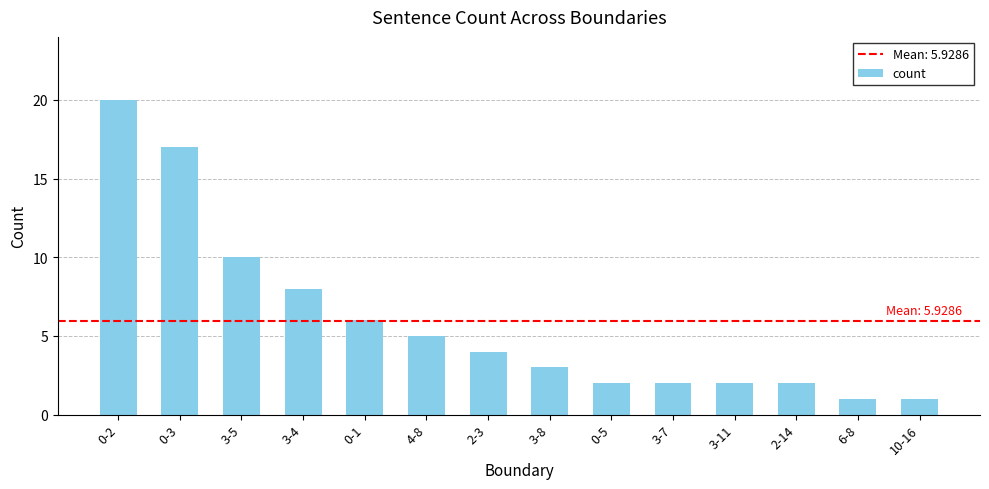

Approximately how many times larger is the value at 3-11 compared to 0-3?

0.1